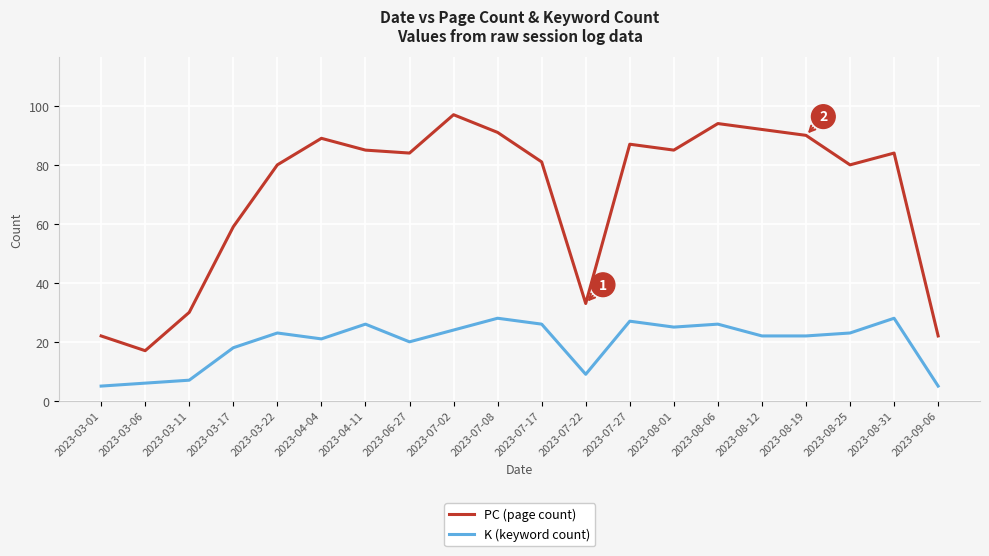

List the series in order of their peak value, lowest first.

K (keyword count), PC (page count)